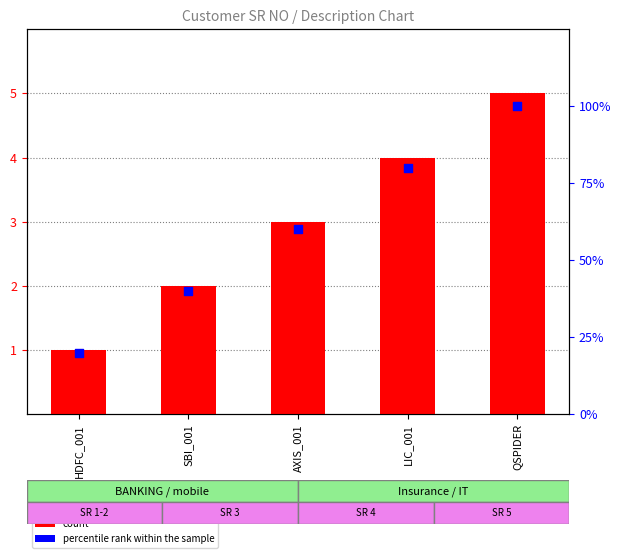

Which series reaches the maximum Y coordinate?

percentile rank within the sample